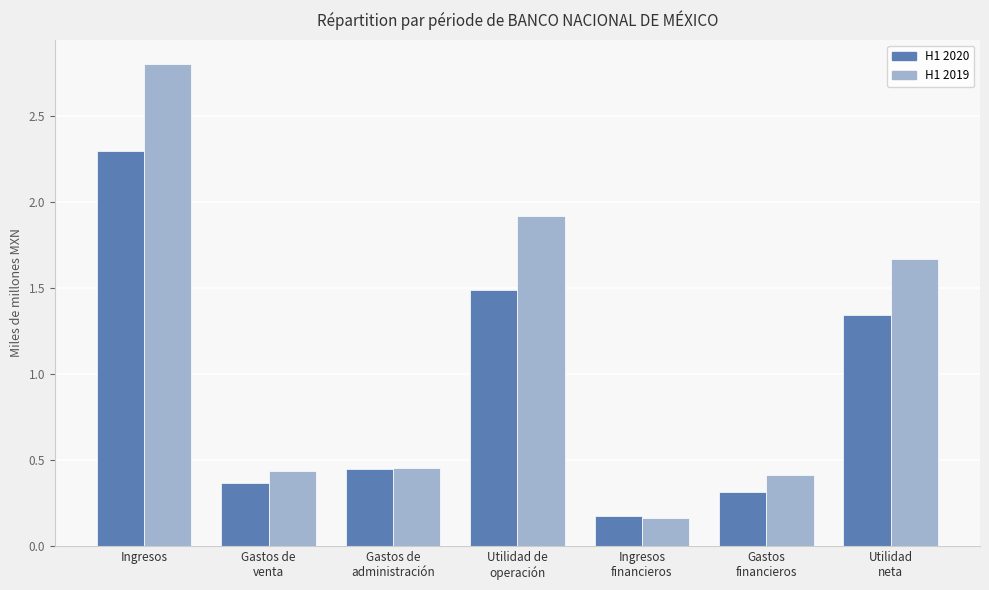

At which category is the sum across all series the highest?

Ingresos